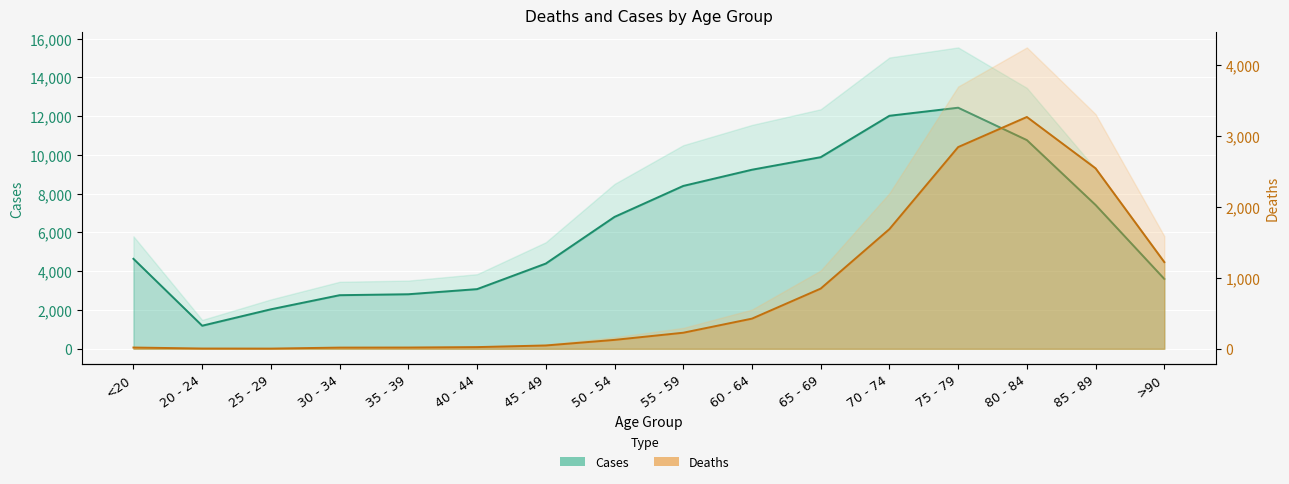

Reading left to right, transcribe all the data shown in this chart.

Deaths: 18	4	3	17	18	24	47	126	227	426	850	1690	2848	3273	2548	1224
Cases: 4641	1191	2038	2765	2814	3078	4396	6803	8400	9236	9883	12018	12434	10764	7417	3604